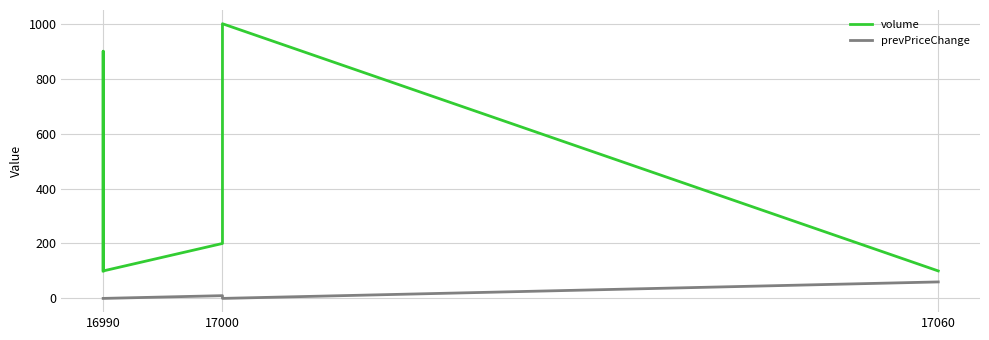

True or false: volume has a value of 32 at 16990.

False